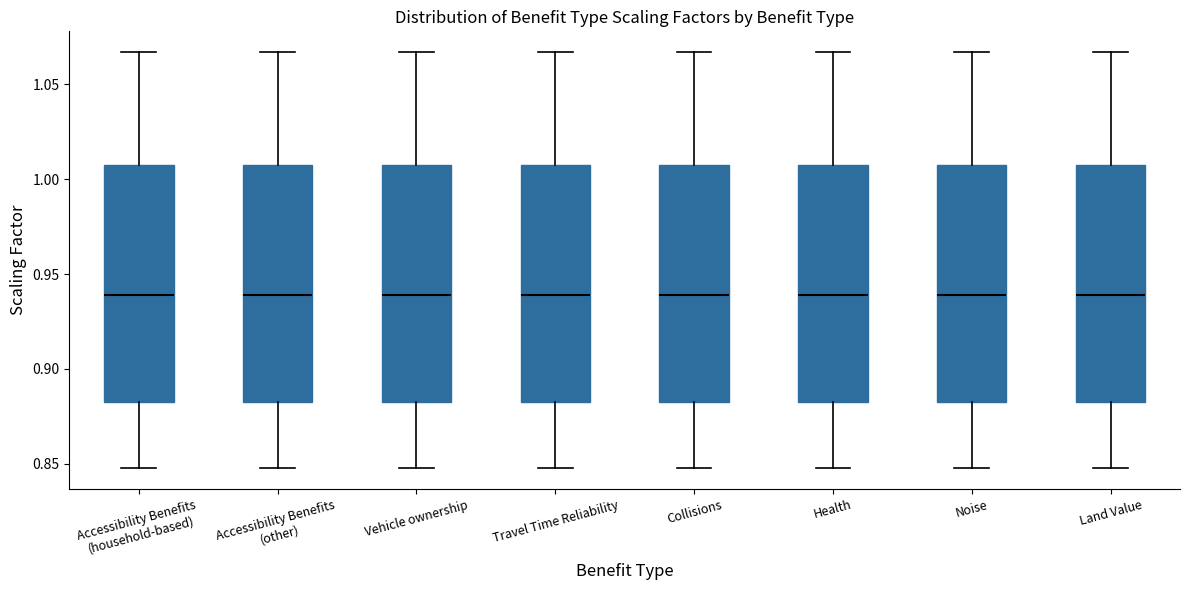

Where does the upper whisker of the box for Accessibility Benefits (other) end on the y-axis? The values are not printed on the chart, so give them approximately, as read against the axis.

1.065